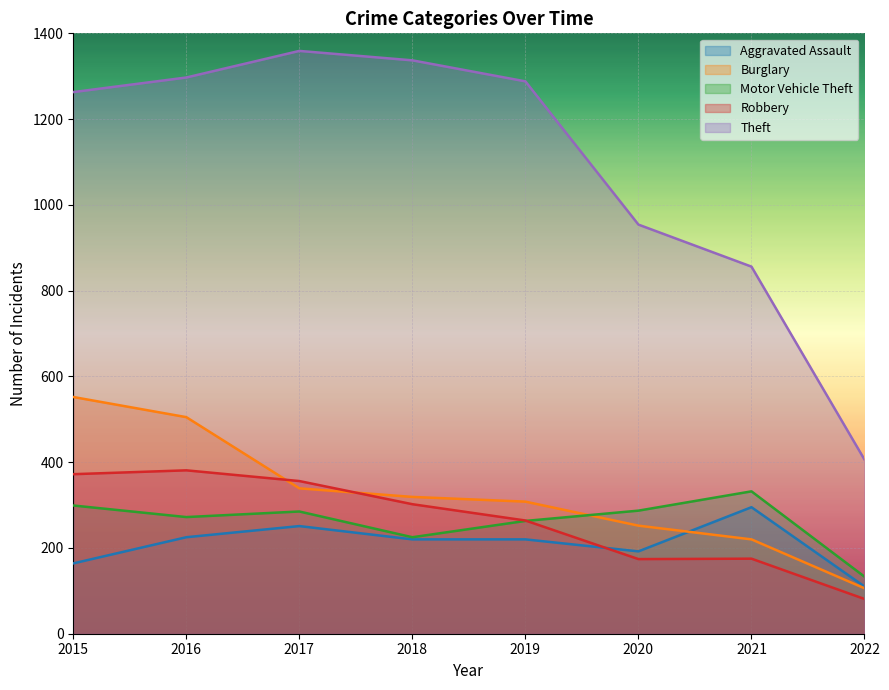

True or false: Burglary and Theft intersect in this chart.

False